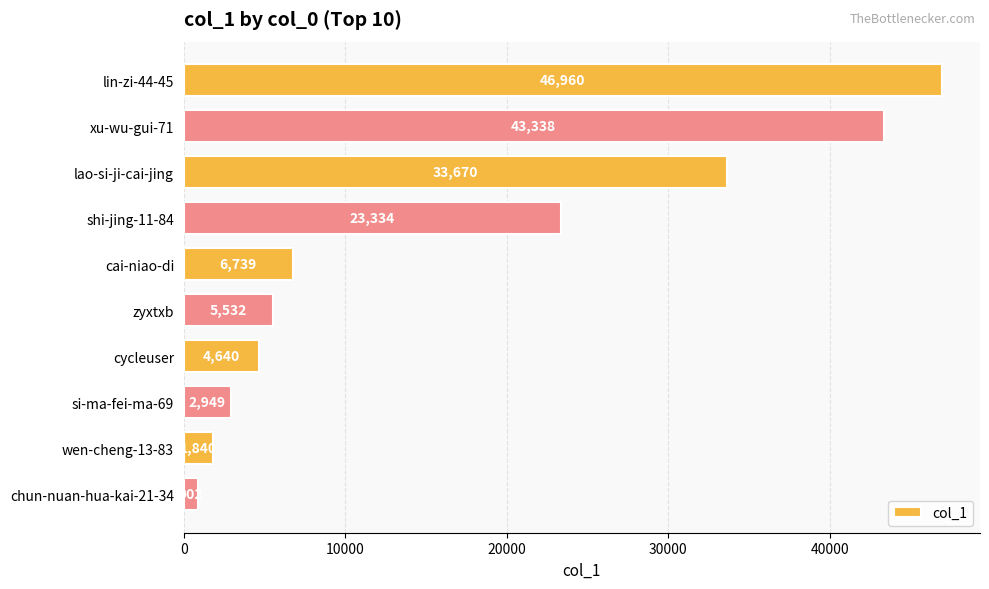

Rank the categories by value from lowest to highest.

chun-nuan-hua-kai-21-34, wen-cheng-13-83, si-ma-fei-ma-69, cycleuser, zyxtxb, cai-niao-di, shi-jing-11-84, lao-si-ji-cai-jing, xu-wu-gui-71, lin-zi-44-45